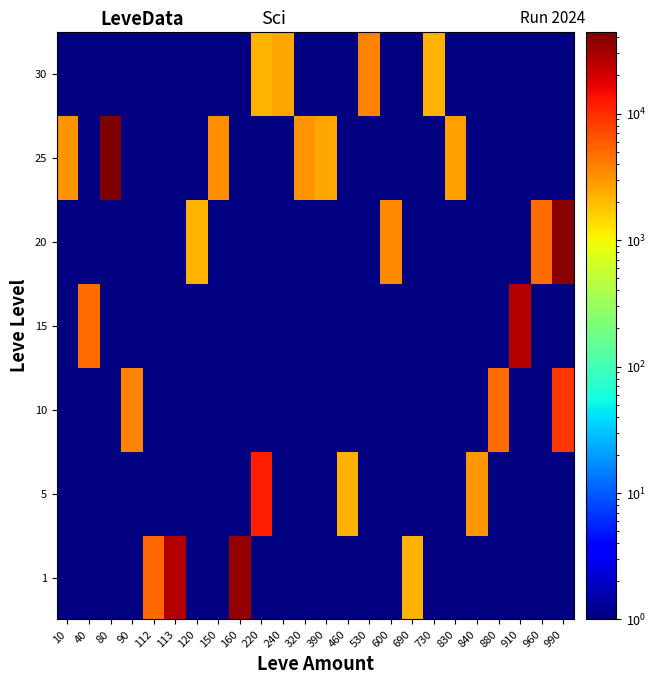

Reading right to left, what are all the values shown in this chart?

1: 990=0.1	960=0.1	910=0.1	880=0.1	840=0.1	830=0.1	730=0.1	690=2226.0	600=0.1	530=0.1	460=0.1	390=0.1	320=0.1	240=0.1	220=0.1	160=34690.0	150=0.1	120=0.1	113=27713.0	112=5091.0	90=0.1	80=0.1	40=0.1	10=0.1
5: 990=0.1	960=0.1	910=0.1	880=0.1	840=3011.0	830=0.1	730=0.1	690=0.1	600=0.1	530=0.1	460=2230.0	390=0.1	320=0.1	240=0.1	220=11765.0	160=0.1	150=0.1	120=0.1	113=0.1	112=0.1	90=0.1	80=0.1	40=0.1	10=0.1
10: 990=8693.0	960=0.1	910=0.1	880=4991.0	840=0.1	830=0.1	730=0.1	690=0.1	600=0.1	530=0.1	460=0.1	390=0.1	320=0.1	240=0.1	220=0.1	160=0.1	150=0.1	120=0.1	113=0.1	112=0.1	90=3775.0	80=0.1	40=0.1	10=0.1
15: 990=0.1	960=0.1	910=26324.0	880=0.1	840=0.1	830=0.1	730=0.1	690=0.1	600=0.1	530=0.1	460=0.1	390=0.1	320=0.1	240=0.1	220=0.1	160=0.1	150=0.1	120=0.1	113=0.1	112=0.1	90=0.1	80=0.1	40=4968.0	10=0.1
20: 990=39067.0	960=4951.0	910=0.1	880=0.1	840=0.1	830=0.1	730=0.1	690=0.1	600=3557.0	530=0.1	460=0.1	390=0.1	320=0.1	240=0.1	220=0.1	160=0.1	150=0.1	120=2241.0	113=0.1	112=0.1	90=0.1	80=0.1	40=0.1	10=0.1
25: 990=0.1	960=0.1	910=0.1	880=0.1	840=0.1	830=2753.0	730=0.1	690=0.1	600=0.1	530=0.1	460=0.1	390=2473.0	320=3096.0	240=0.1	220=0.1	160=0.1	150=3352.0	120=0.1	113=0.1	112=0.1	90=0.1	80=44147.0	40=0.1	10=3068.0
30: 990=0.1	960=0.1	910=0.1	880=0.1	840=0.1	830=0.1	730=2257.0	690=0.1	600=0.1	530=3833.0	460=0.1	390=0.1	320=0.1	240=2501.0	220=2260.0	160=0.1	150=0.1	120=0.1	113=0.1	112=0.1	90=0.1	80=0.1	40=0.1	10=0.1